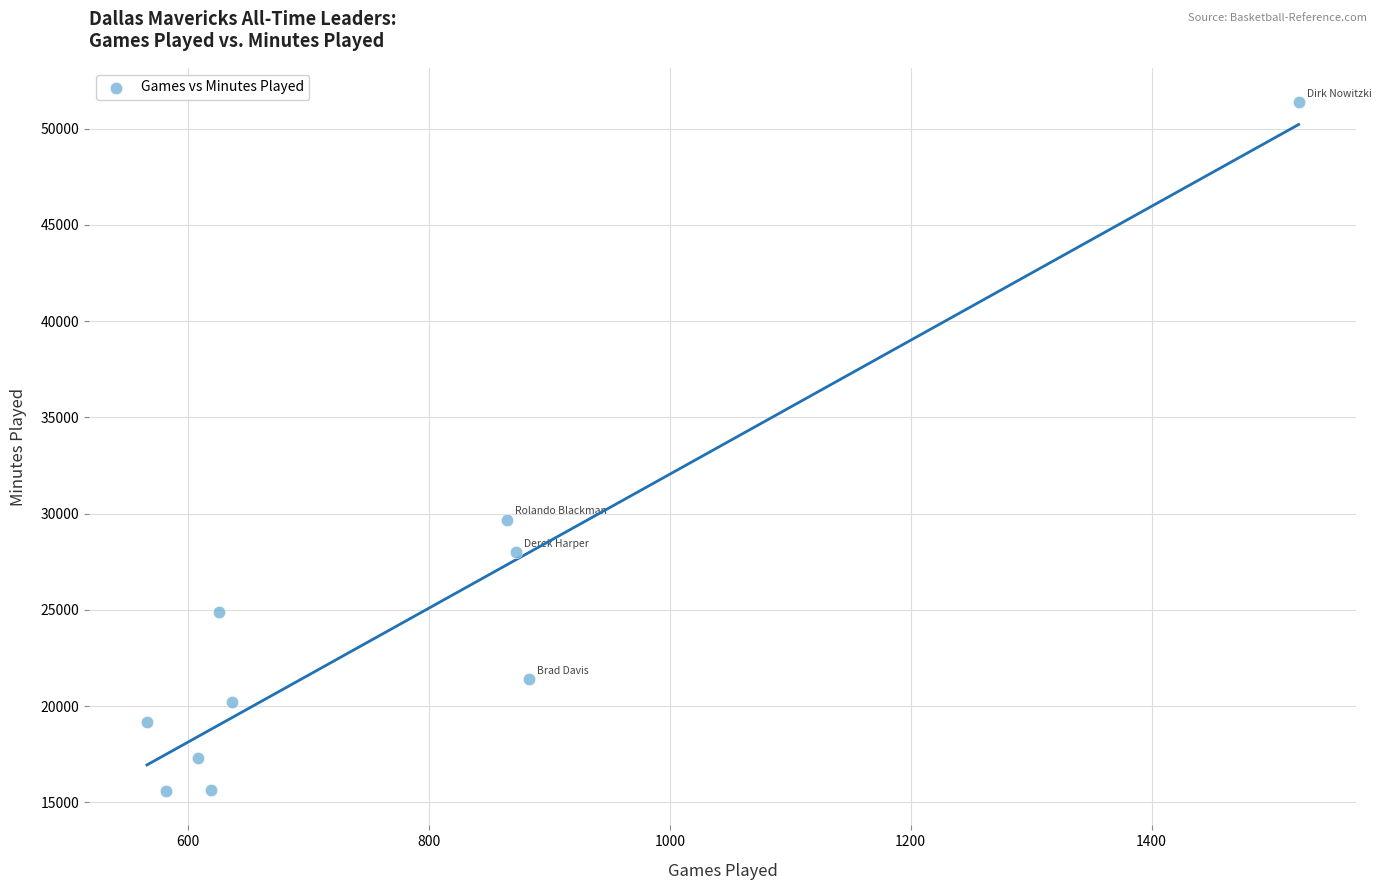

What Y value in the scatter plot is closest to 33482?

29684